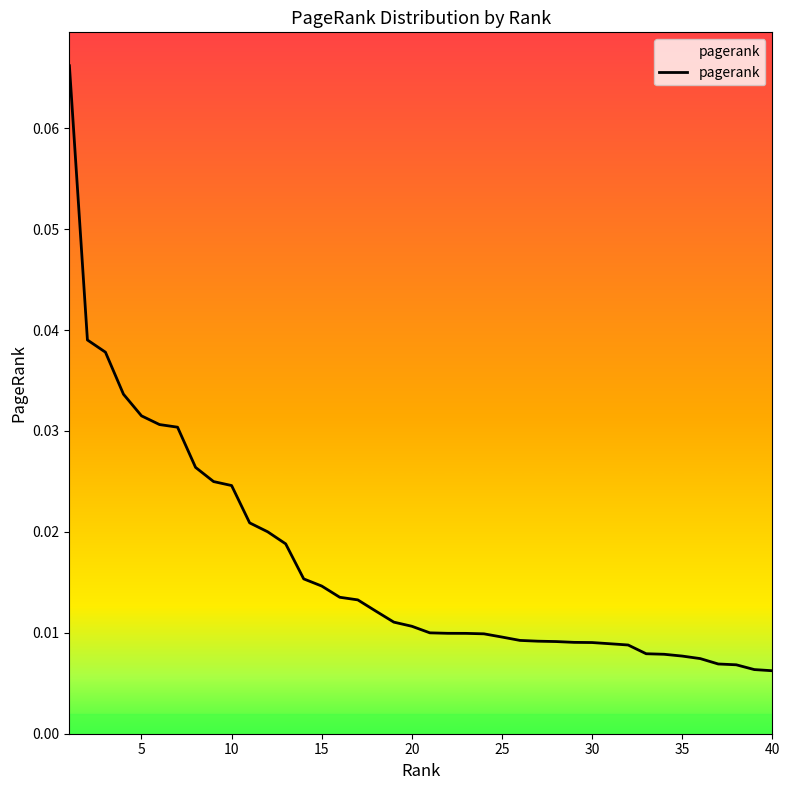

Does the chart have visible grid lines?

No